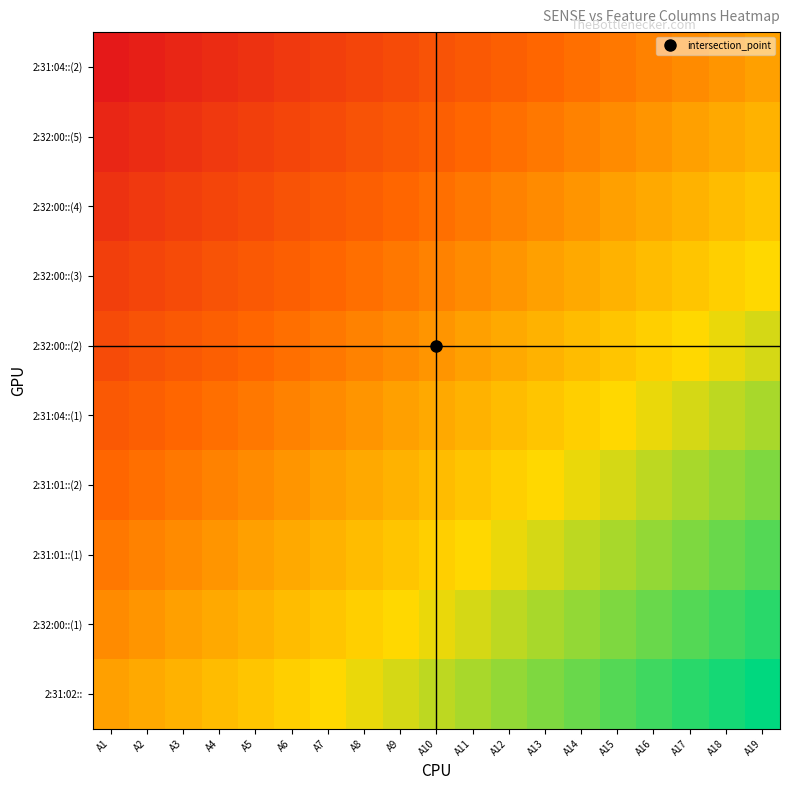

What is the spread (max minus min) of values at A12?

1.0